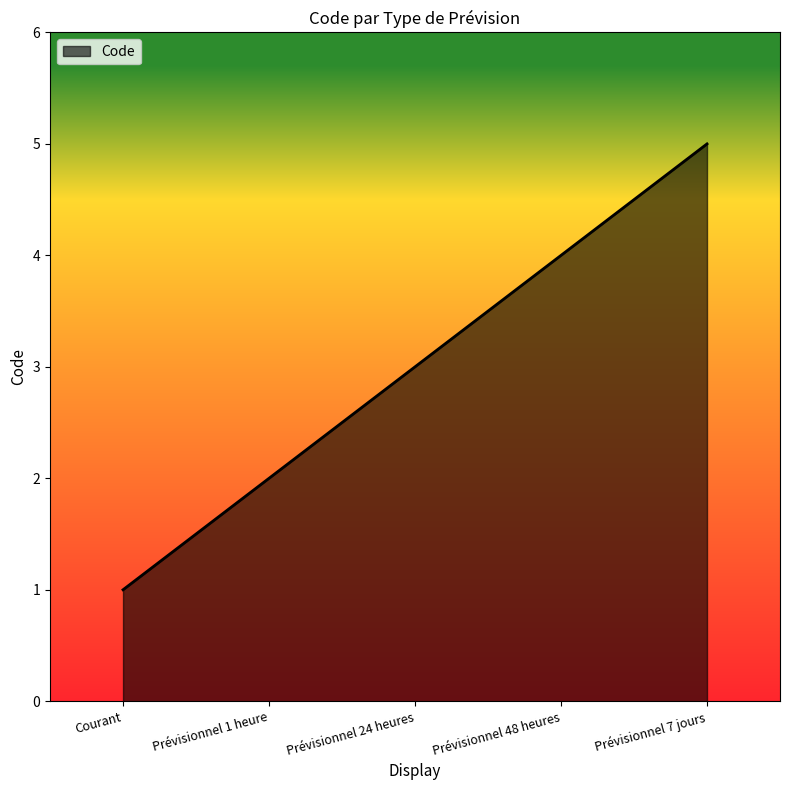

Which category has the lowest value across all series?

Courant